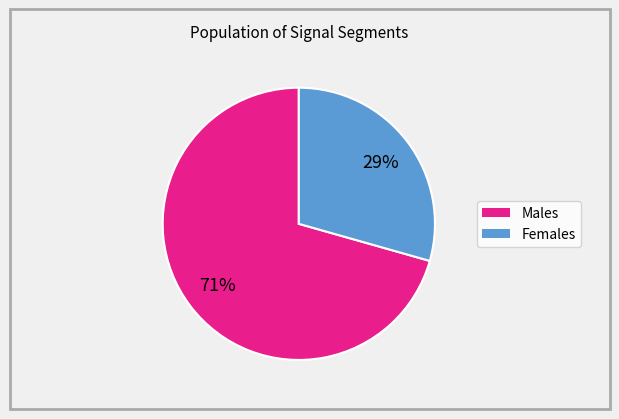

To the nearest percent, what is the average slice percentage?

50%